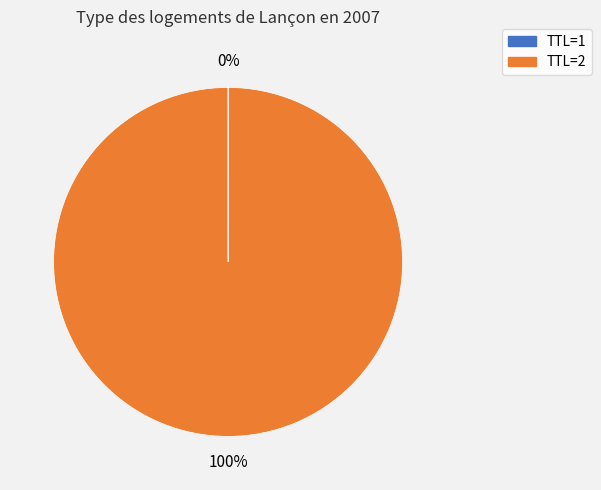

To the nearest percent, what is the average slice percentage?

50%